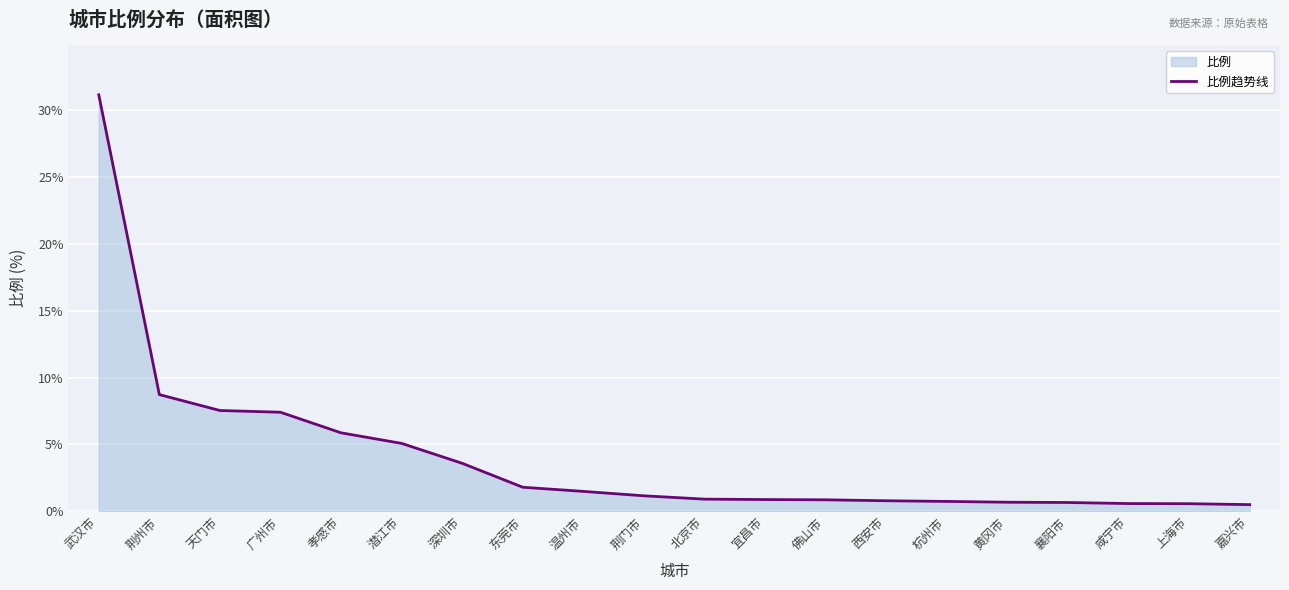

Reading left to right, extract all data points from this chart.

武汉市=31.1	荆州市=8.7	天门市=7.5	广州市=7.4	孝感市=5.9	潜江市=5.1	深圳市=3.6	东莞市=1.8	温州市=1.5	荆门市=1.2	北京市=0.9	宜昌市=0.9	佛山市=0.9	西安市=0.8	杭州市=0.7	黄冈市=0.7	襄阳市=0.7	咸宁市=0.6	上海市=0.6	嘉兴市=0.5